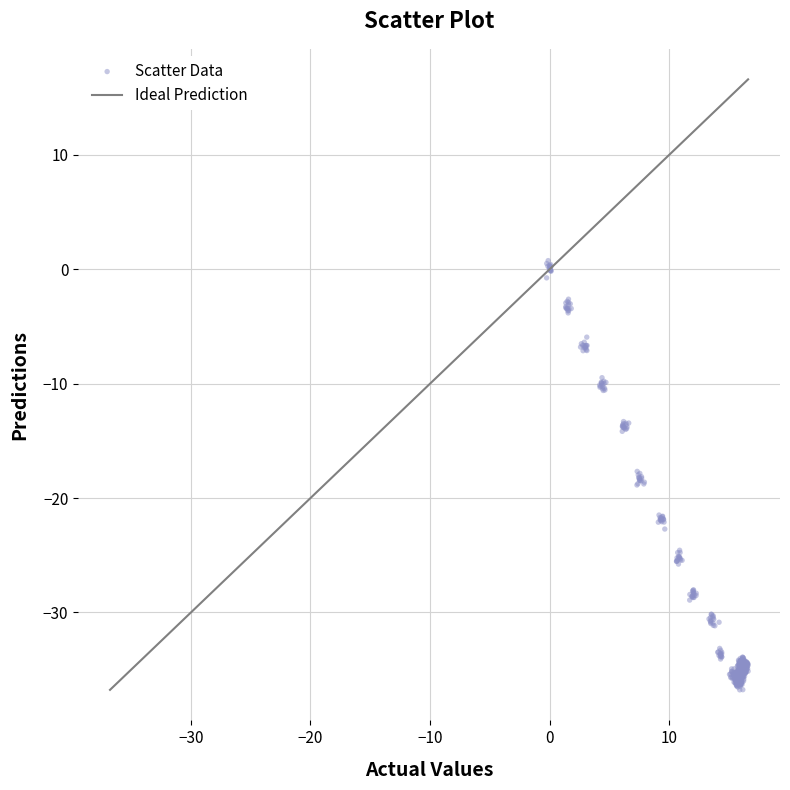

What is the range of Y values (max minus min)?

37.5